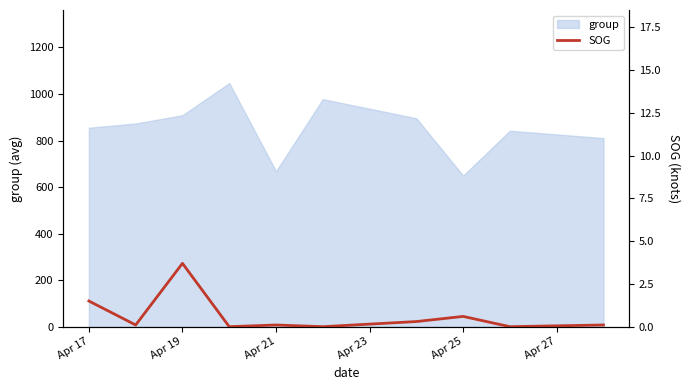

What is the highest value of the group series?

1047.0